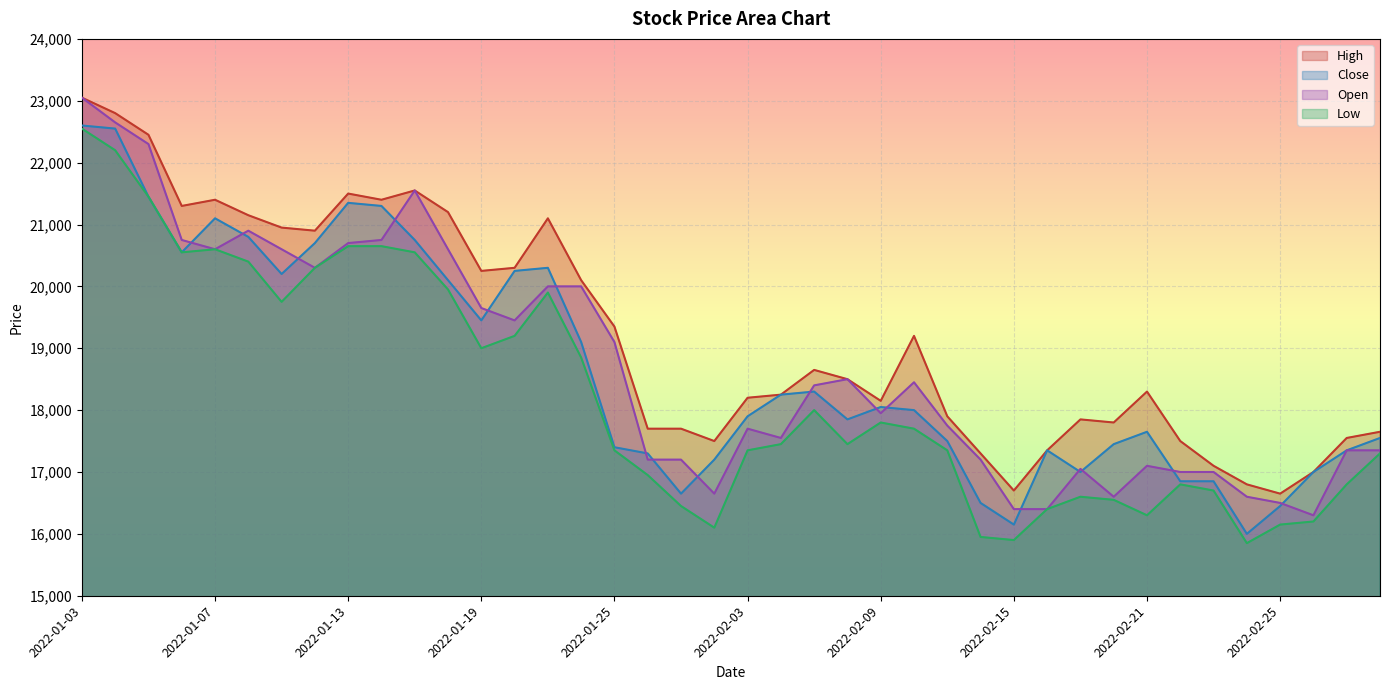

What is the smallest value displayed?

15850